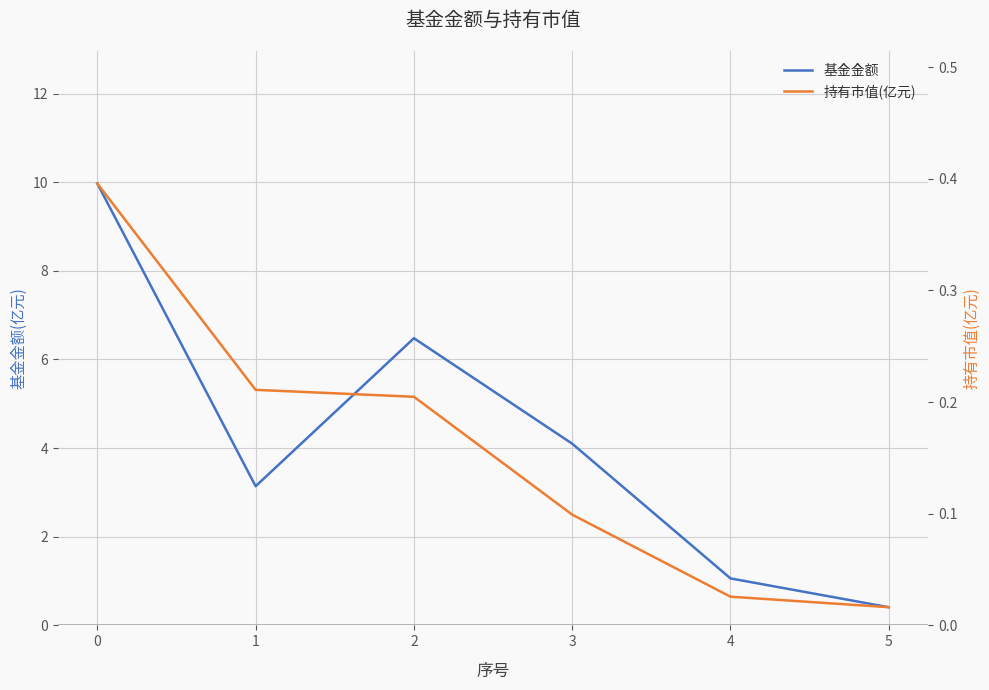

What is the value of the 持有市值(亿元) point at the 2nd from the left?

0.2